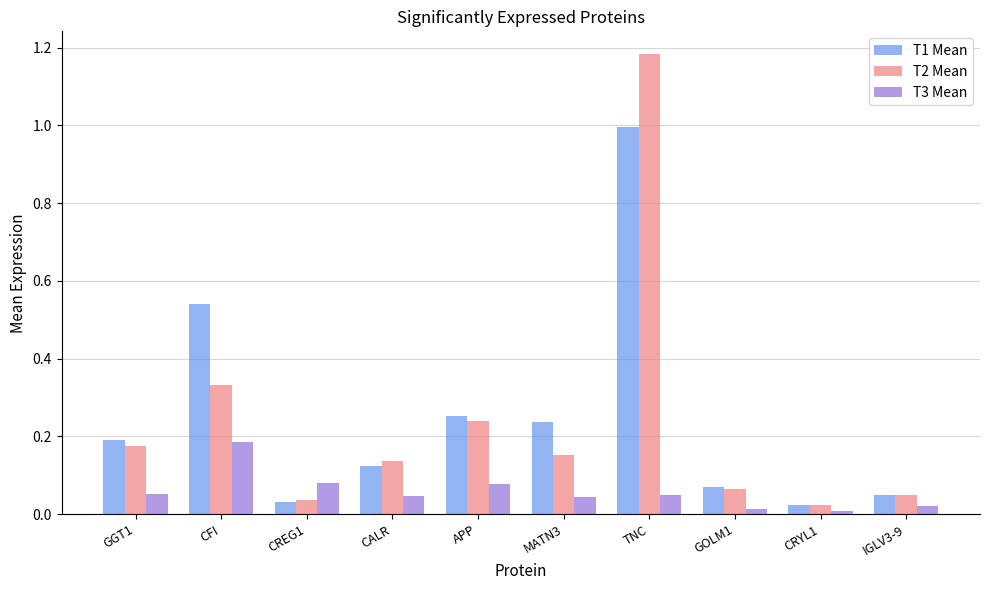

Which series changed the most between CALR and MATN3?

T1 Mean